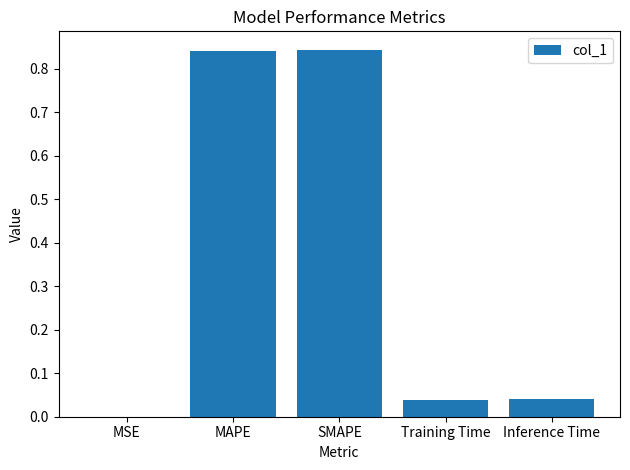

The value at Training Time is 0.1. True or false?

False